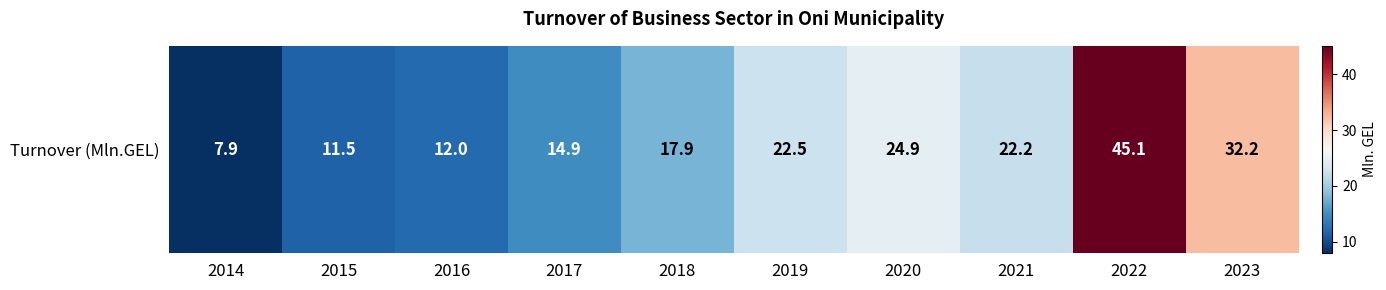

What is the average value?

21.1